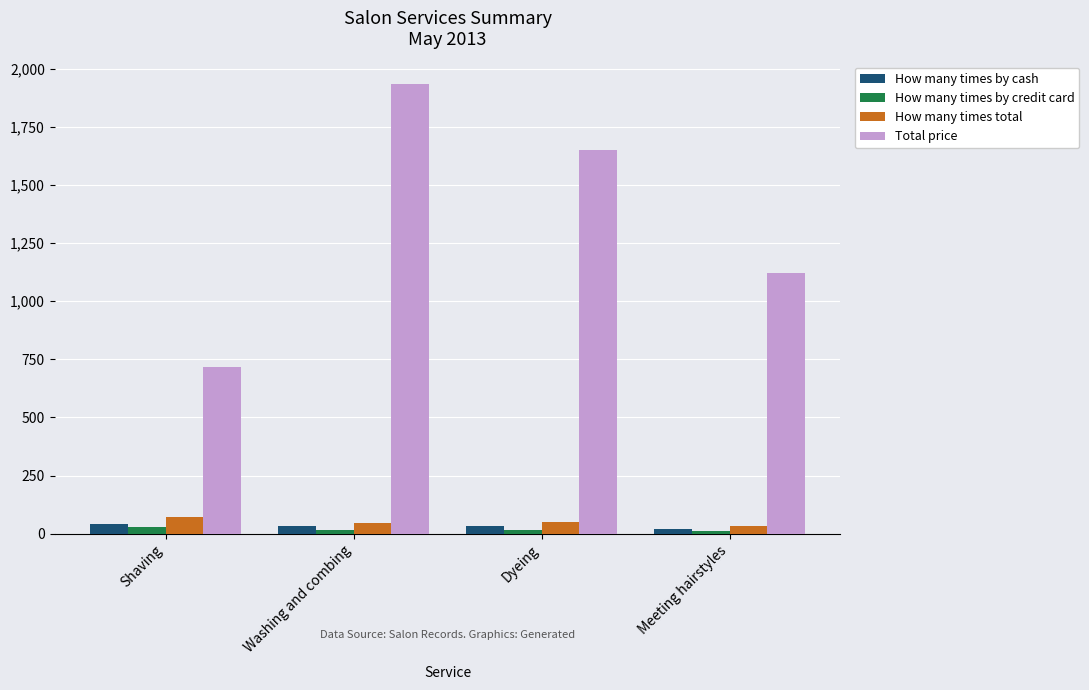

At which category is the sum across all series the highest?

Washing and combing